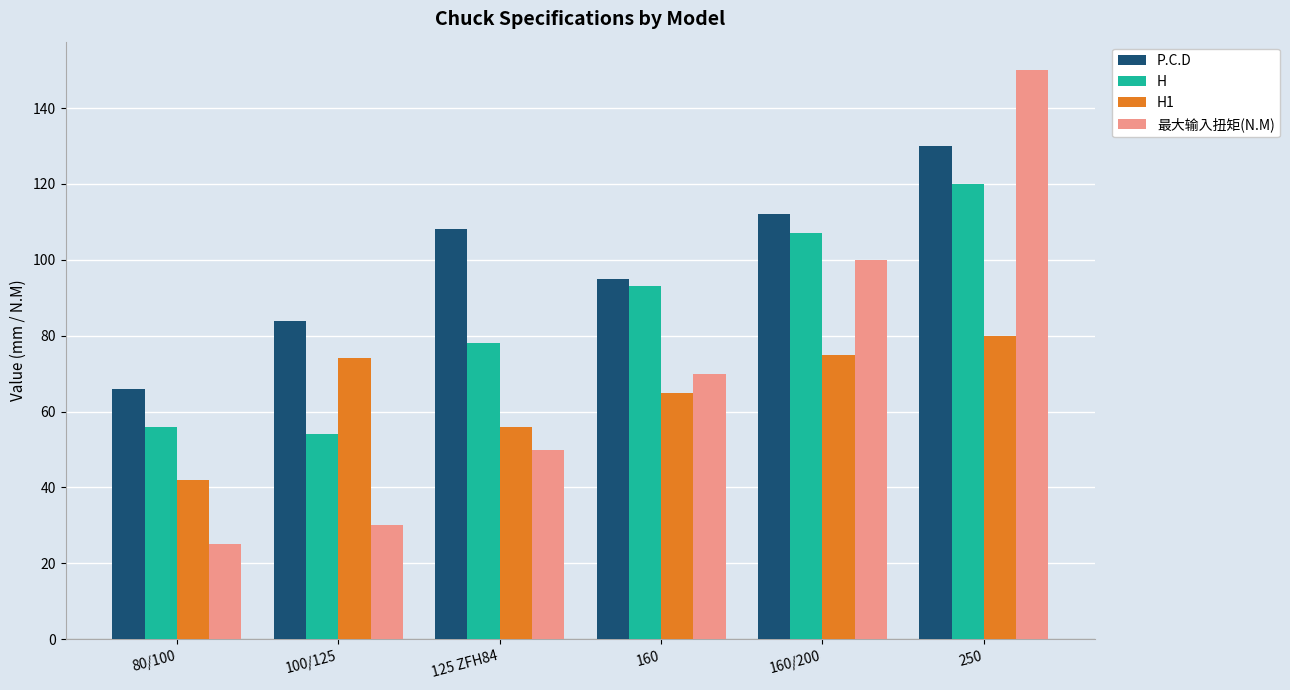

What is the maximum value for P.C.D?

130